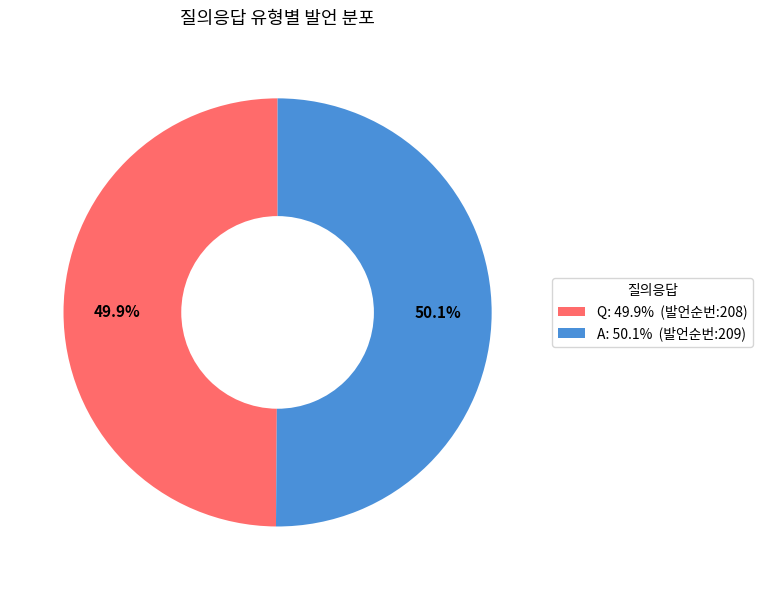

True or false: Q accounts for 50% of the total.

True